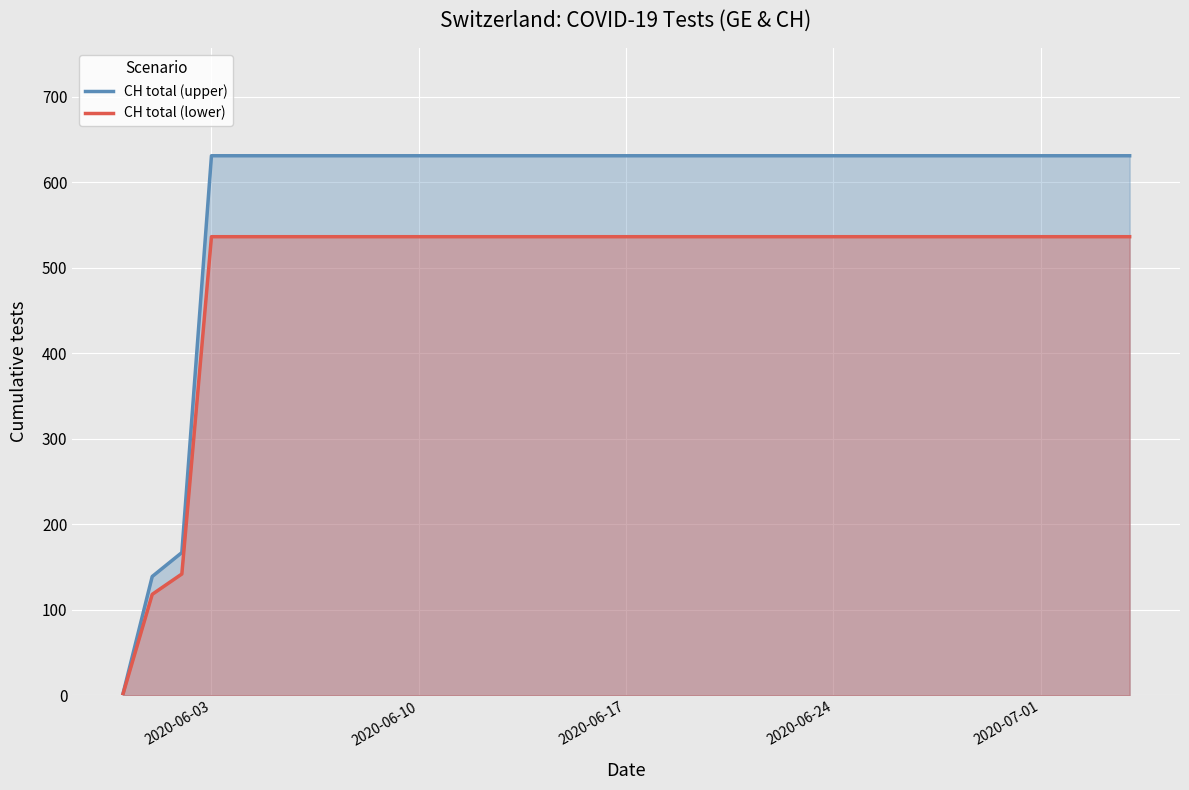

What is the average value of the CH total (upper) series?

585.7